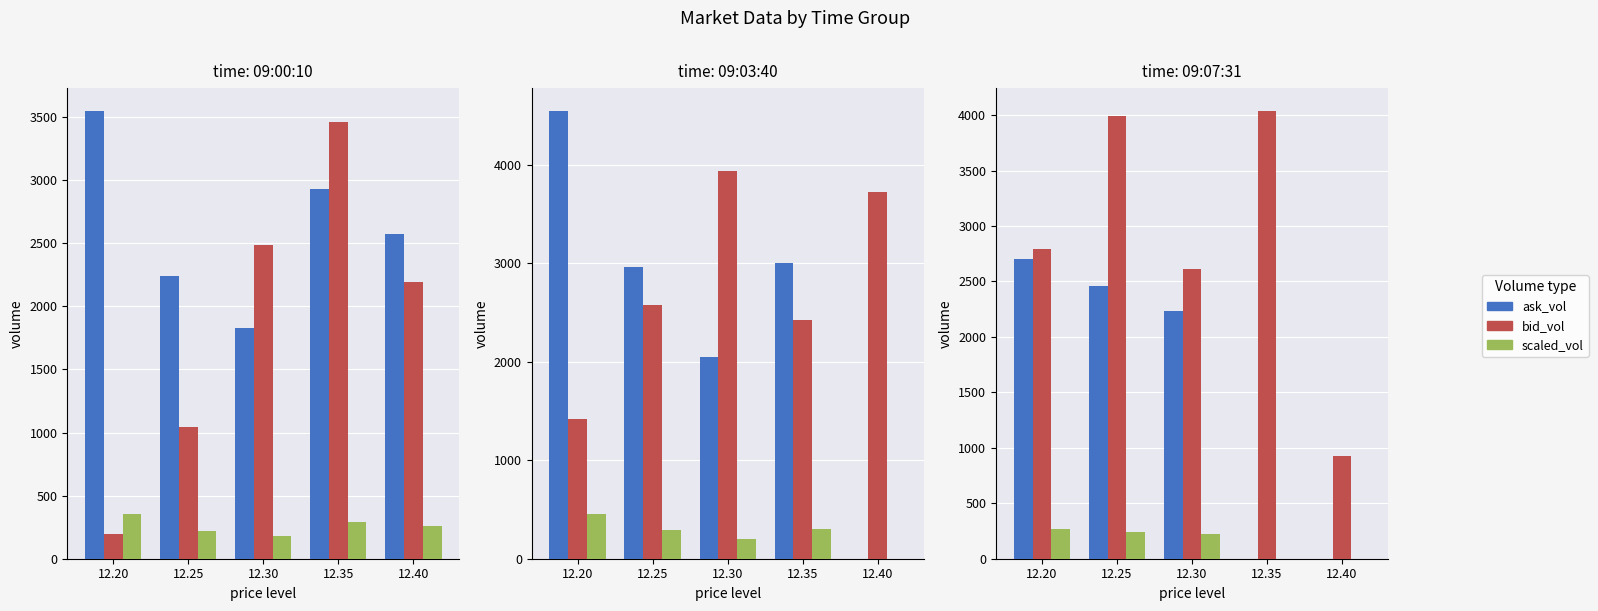

Are the bars grouped side by side (vs. stacked)?

Yes